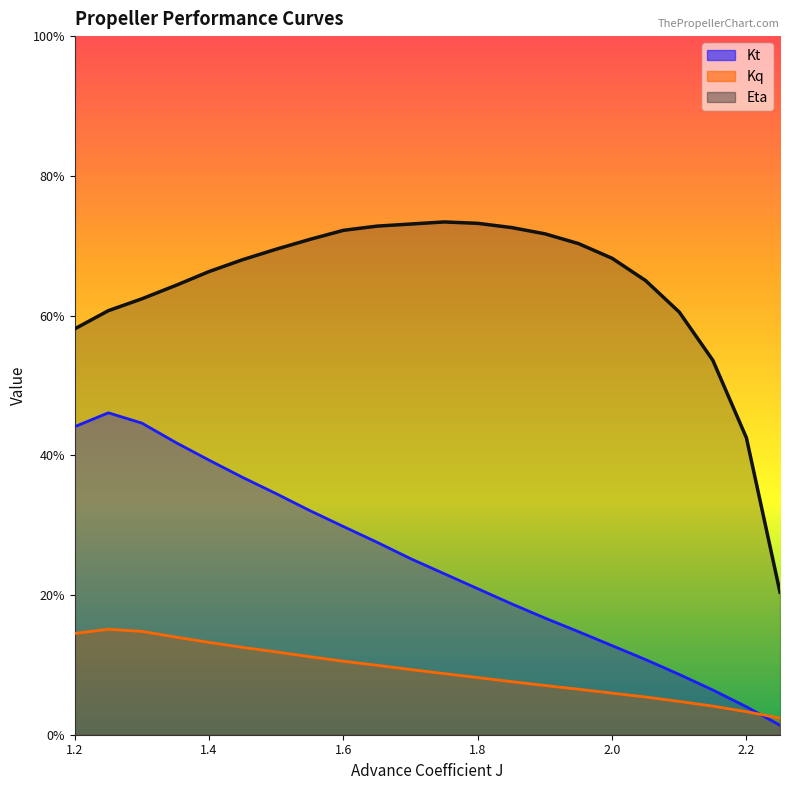

List the labels in order of Eta value, smallest first.

2.25, 2.2, 2.15, 1.2, 2.1, 1.25, 1.3, 1.35, 2.05, 1.4, 1.45, 2.0, 1.5, 1.95, 1.55, 1.9, 1.6, 1.85, 1.65, 1.7, 1.8, 1.75